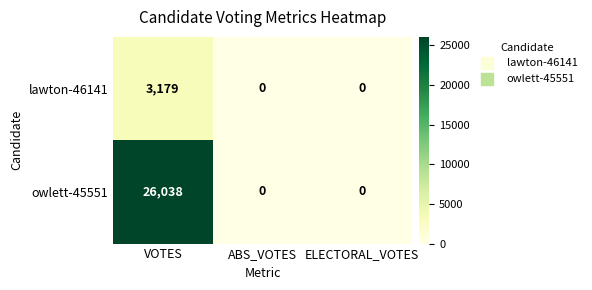

Reading left to right, list all the values displayed in this chart.

lawton-46141: 3179	0	0
owlett-45551: 26038	0	0